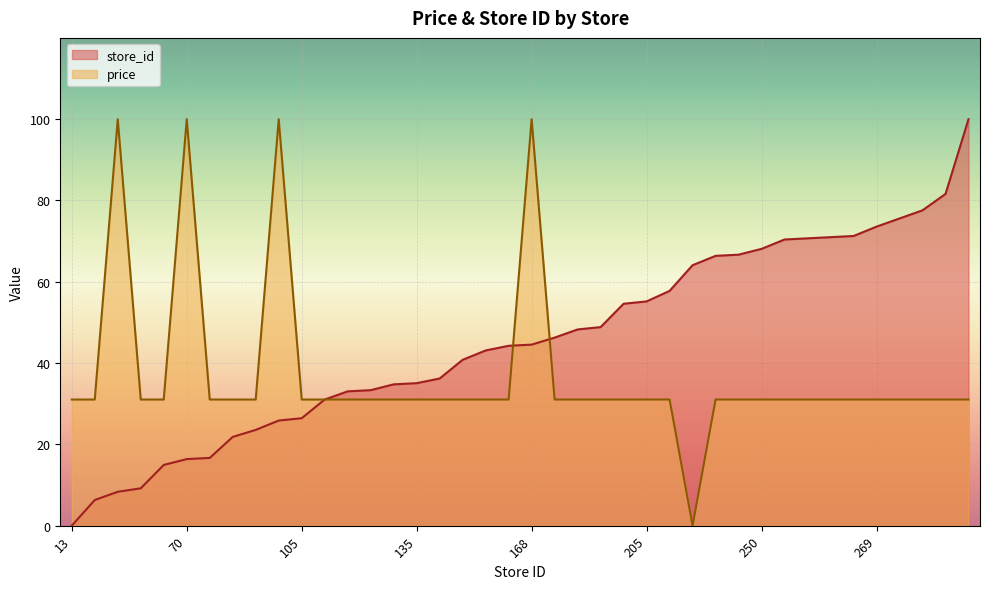

How many lines are shown in the chart?

2